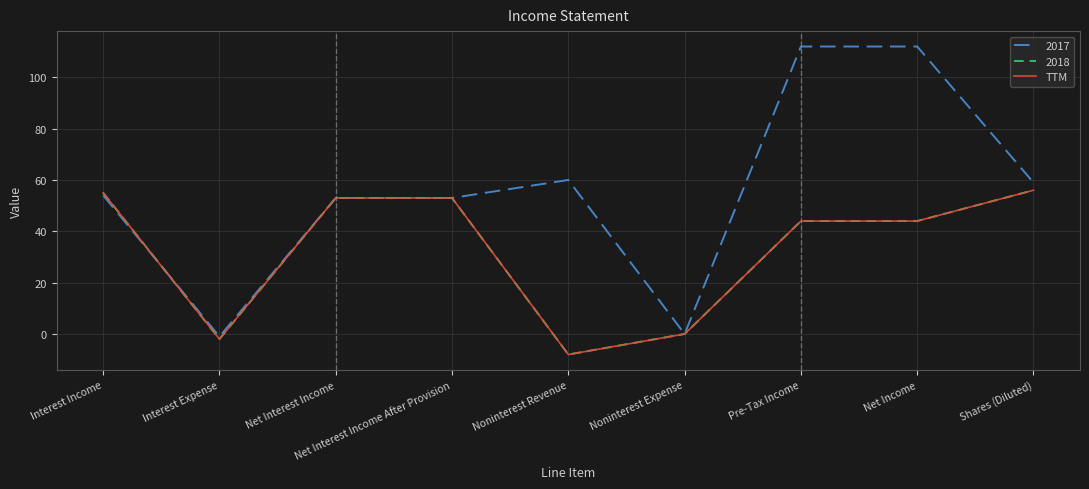

Reading left to right, list all the values displayed in this chart.

55	-2	53	53	-8	0	44	44	56